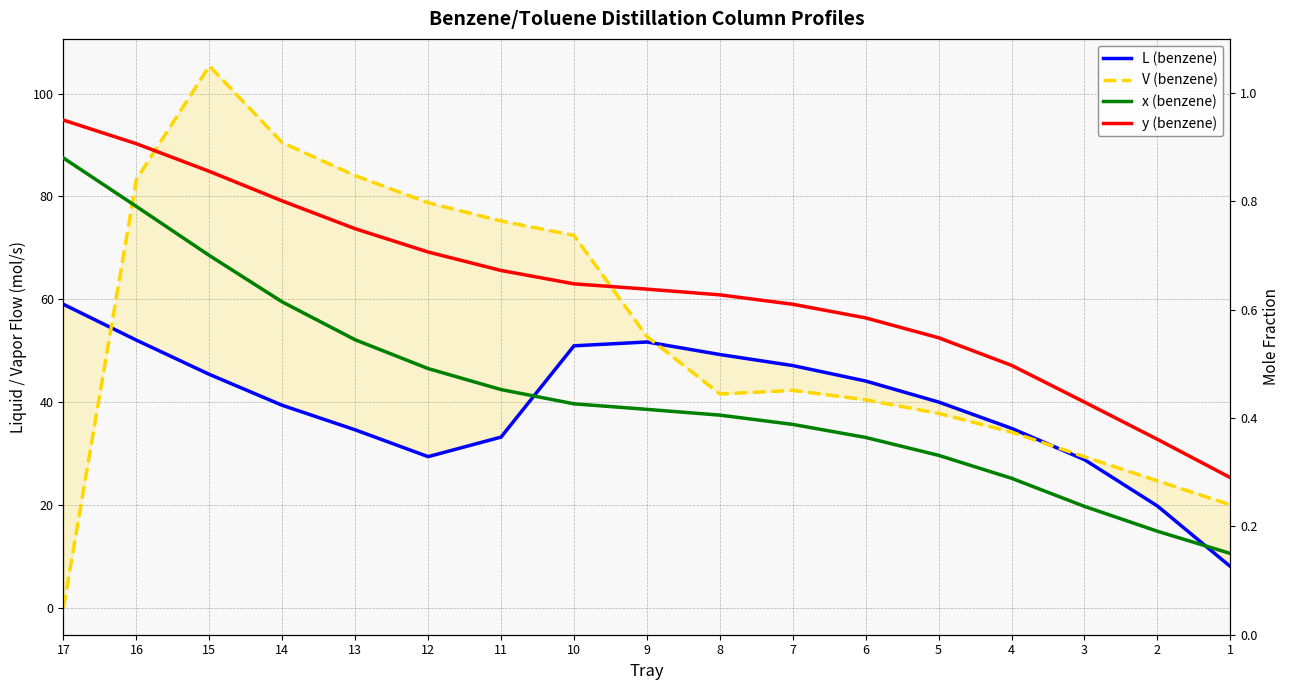

Which series changed the most between 12 and 6?

V (benzene)